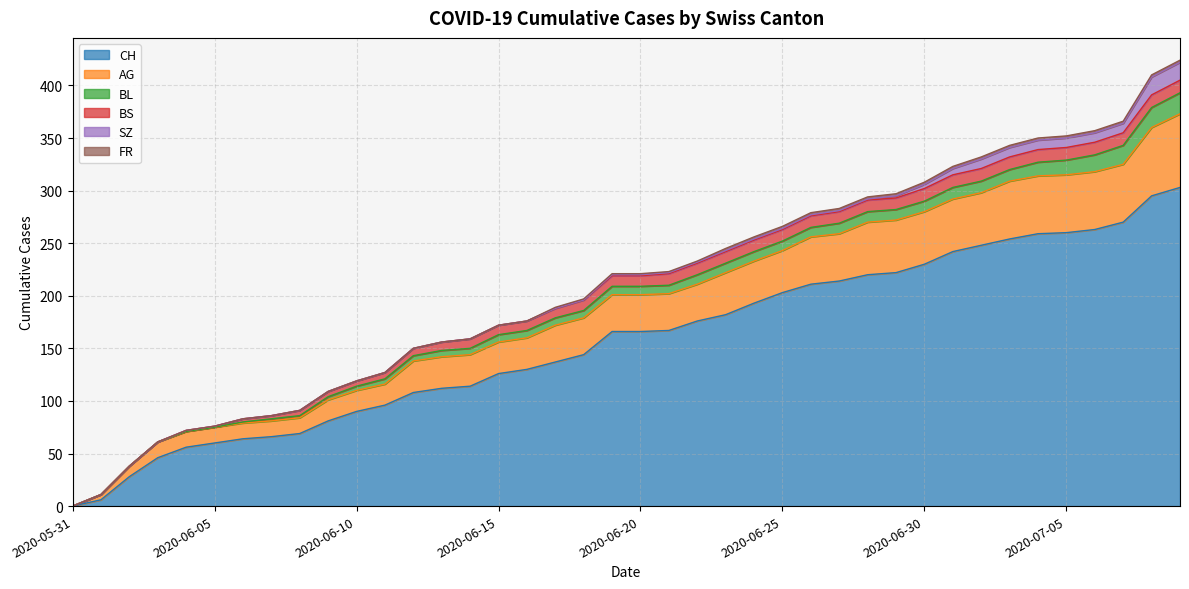

True or false: CH and BS cross at least once.

False